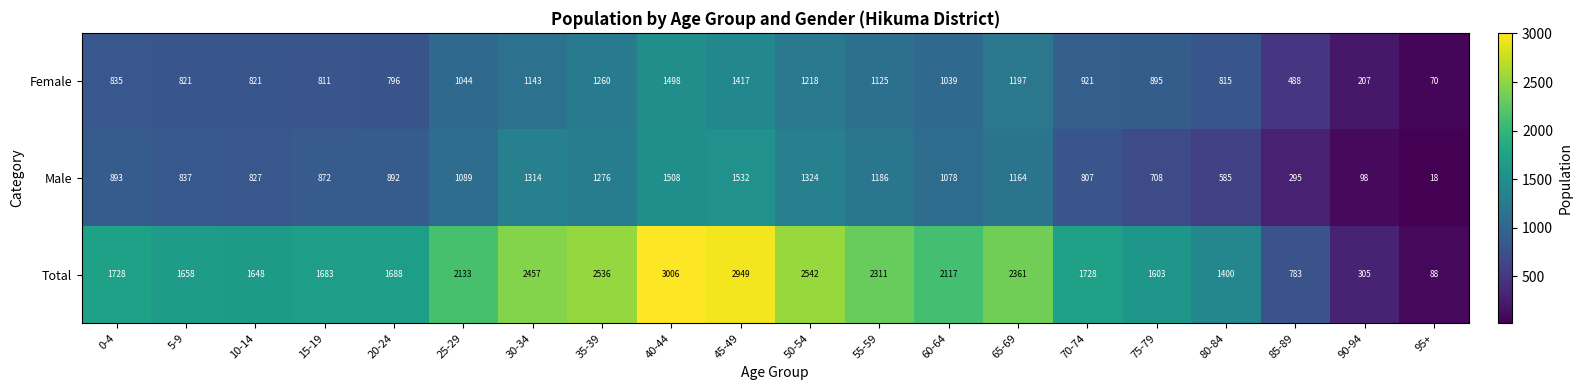

Is it true that Male equals 1508 at 40-44?

True